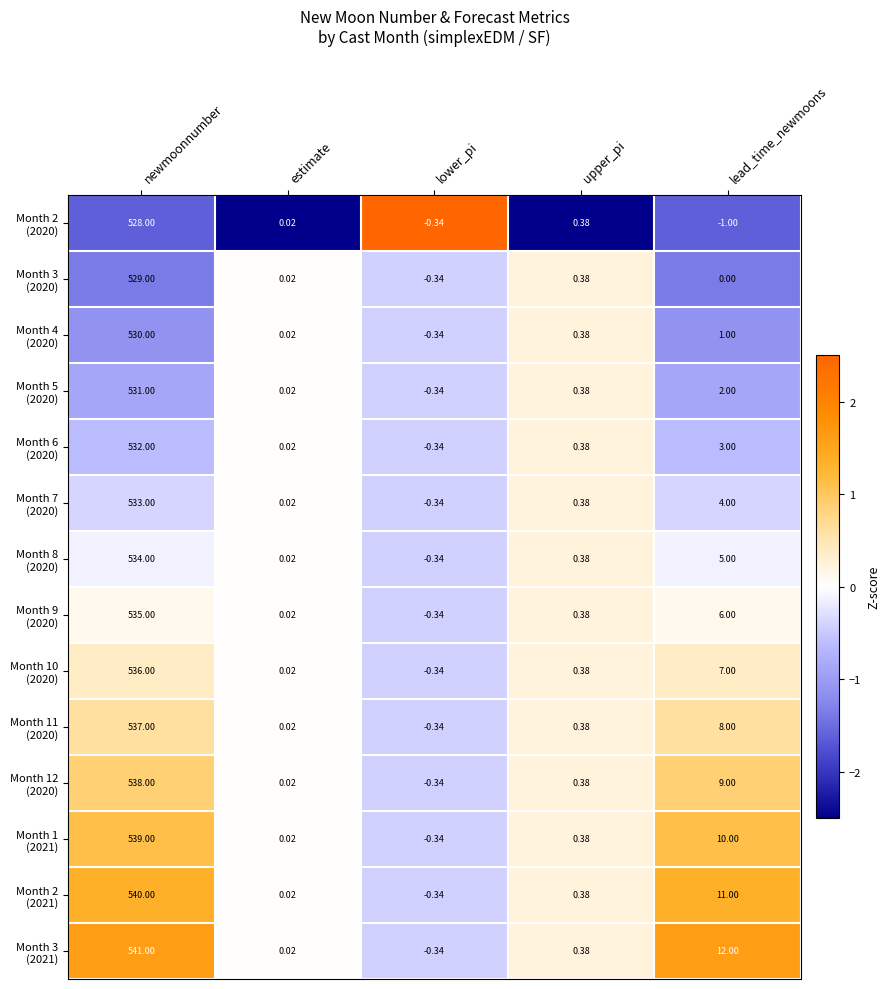

At which category is the sum across all series the highest?

newmoonnumber